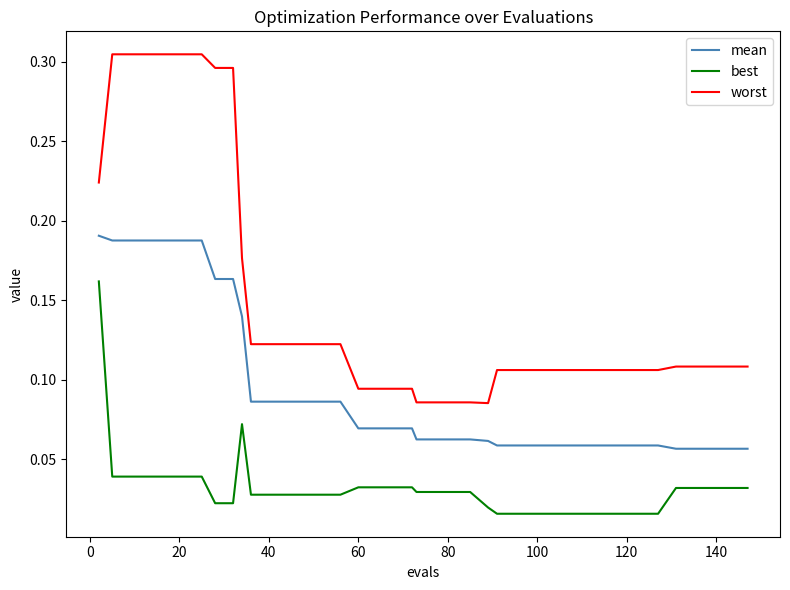

Which series has the widest spread of values?

worst